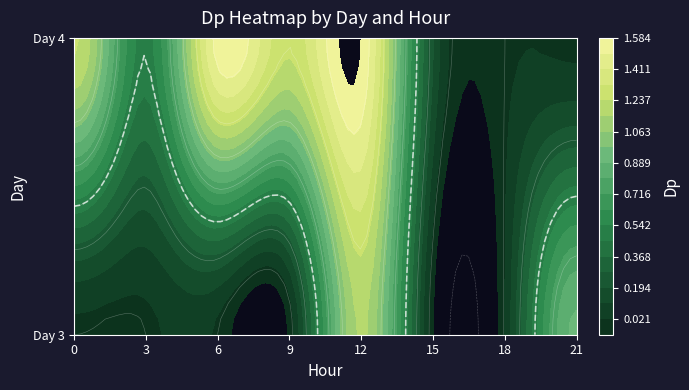

What is the difference between the second highest and second lowest values?

1.6